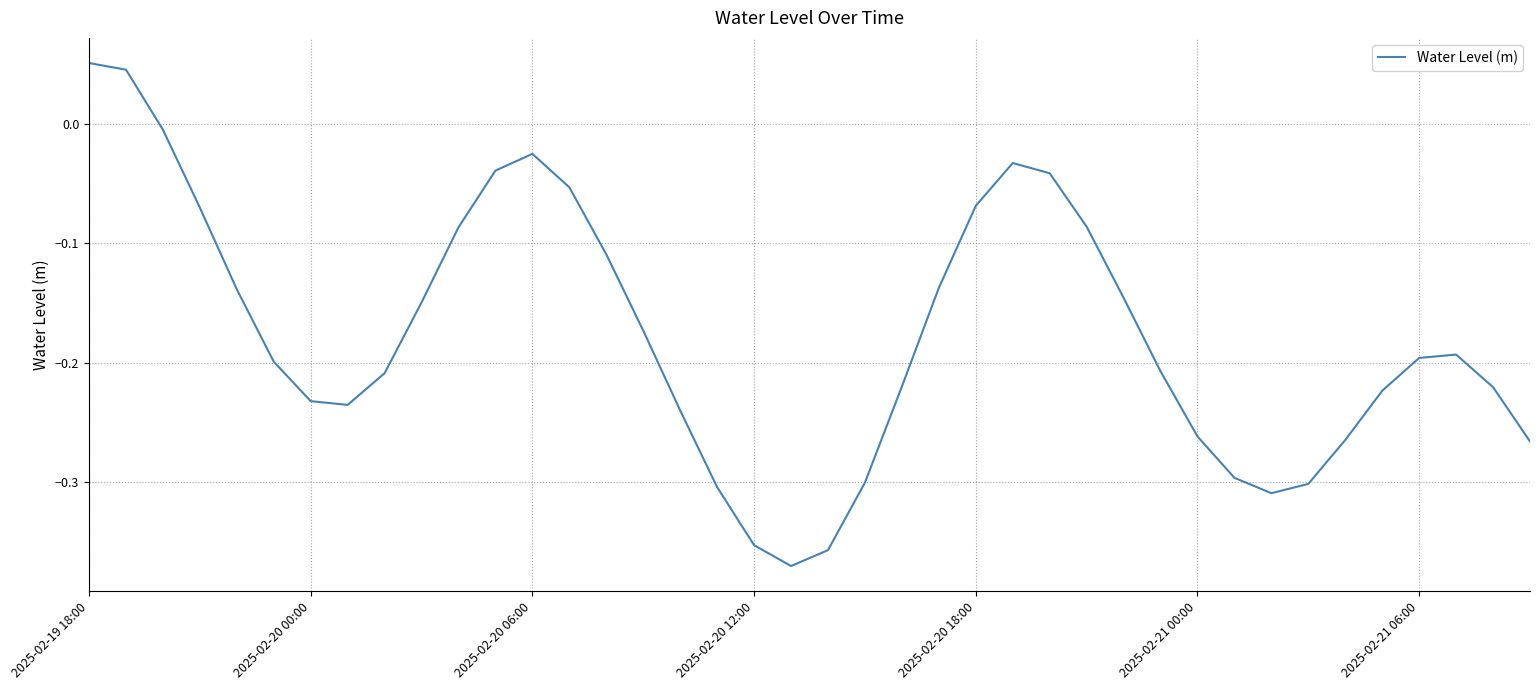

Count the number of categories in the chart.

40